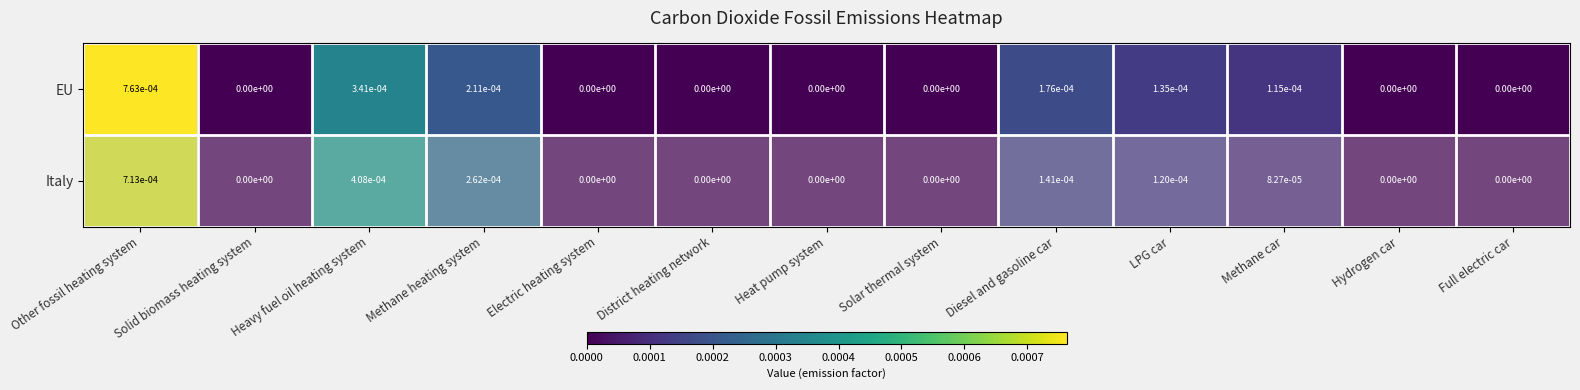

How many data points in Italy are above 0?

6